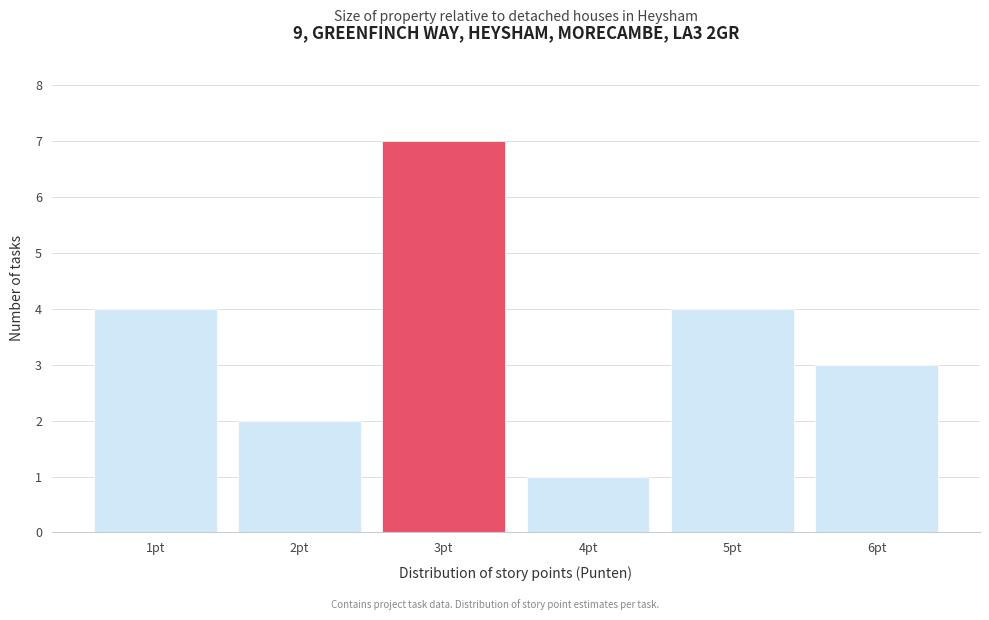

How tall is the bar that spans 0.5 to 1.5 on the x-axis? The values are not printed on the chart, so give them approximately, as read against the axis.

4